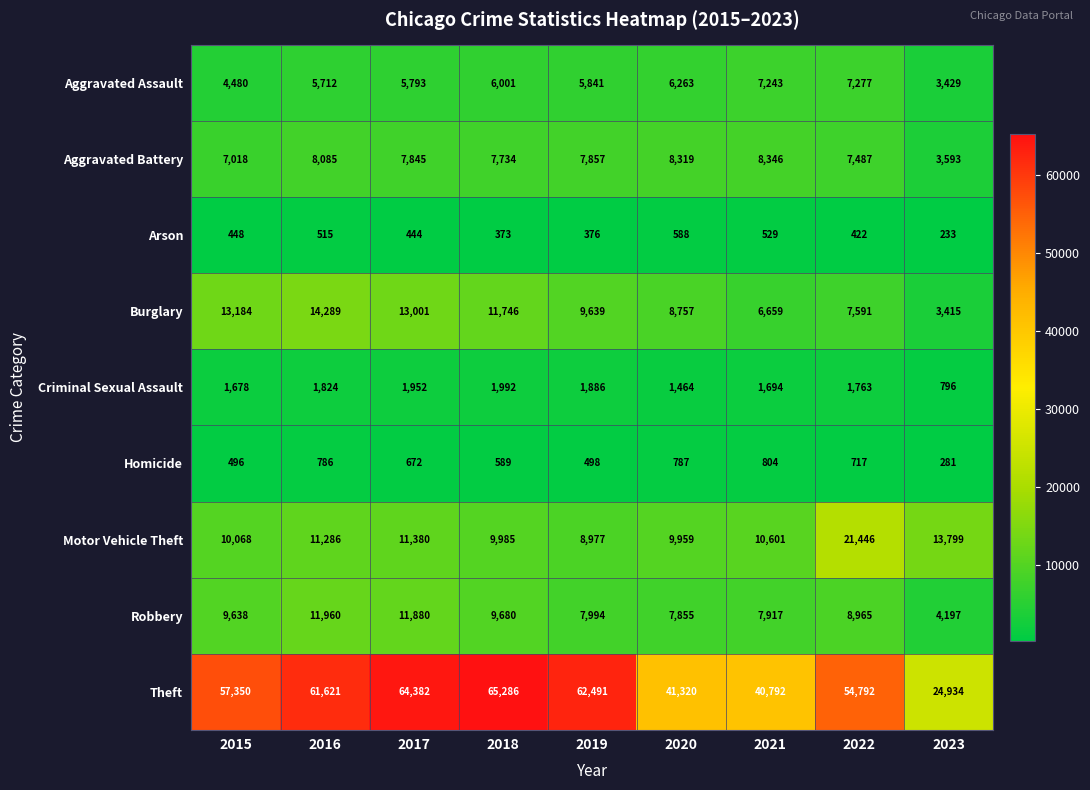

How many series are shown in this chart?

9